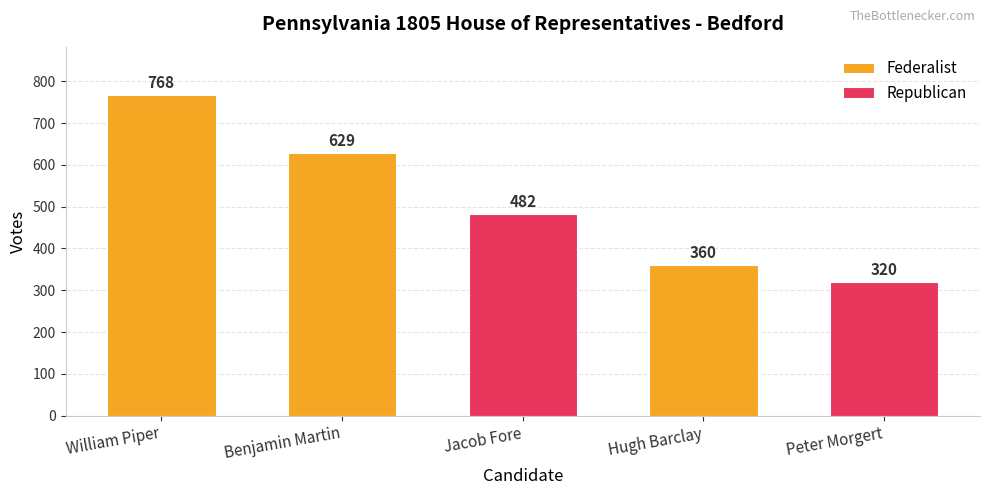

What is the label of the 3rd bar from the right?

Jacob Fore